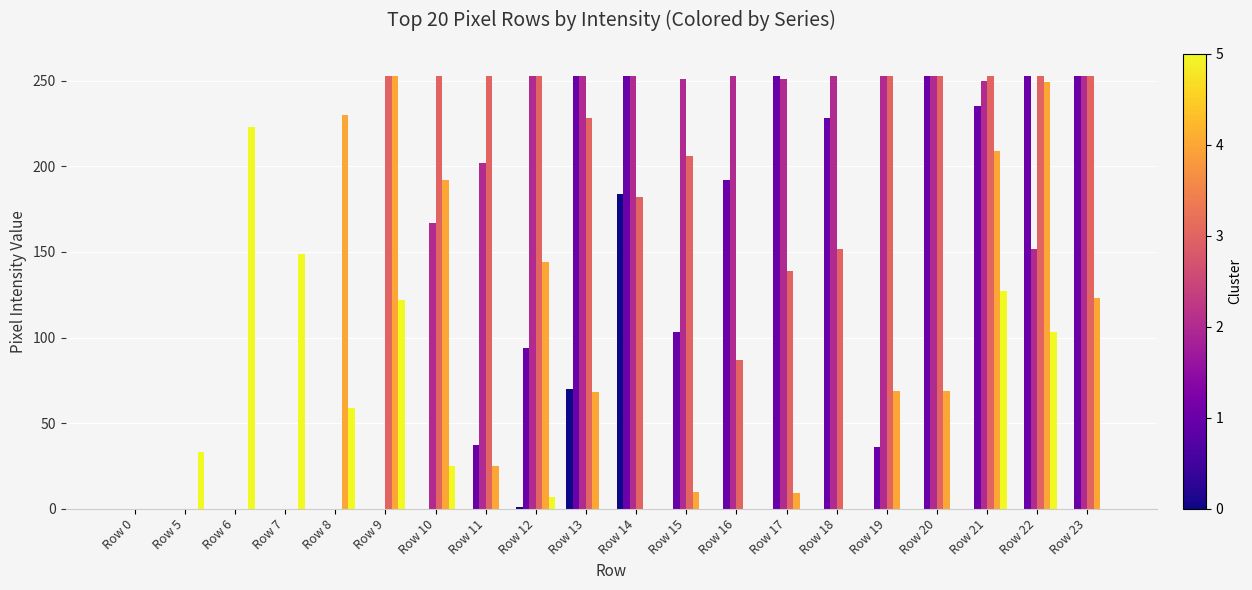

What is the greatest value displayed?

253